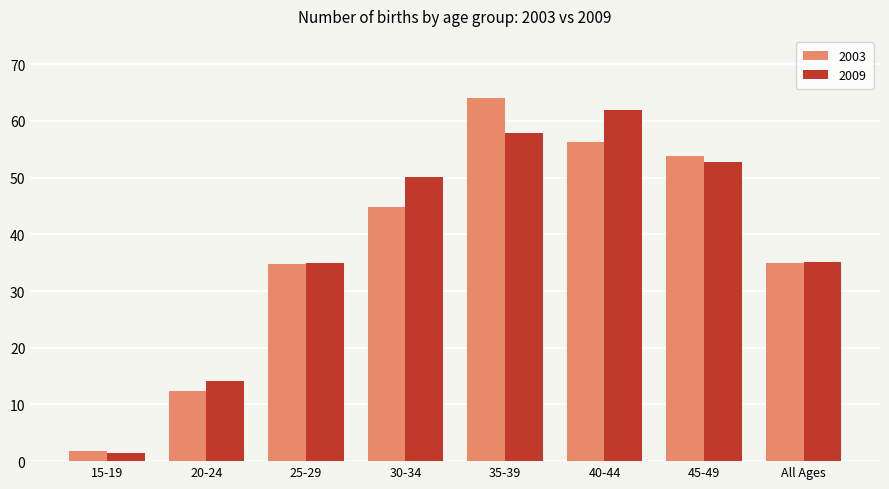

At which label does 2003 first exceed 44?

30-34